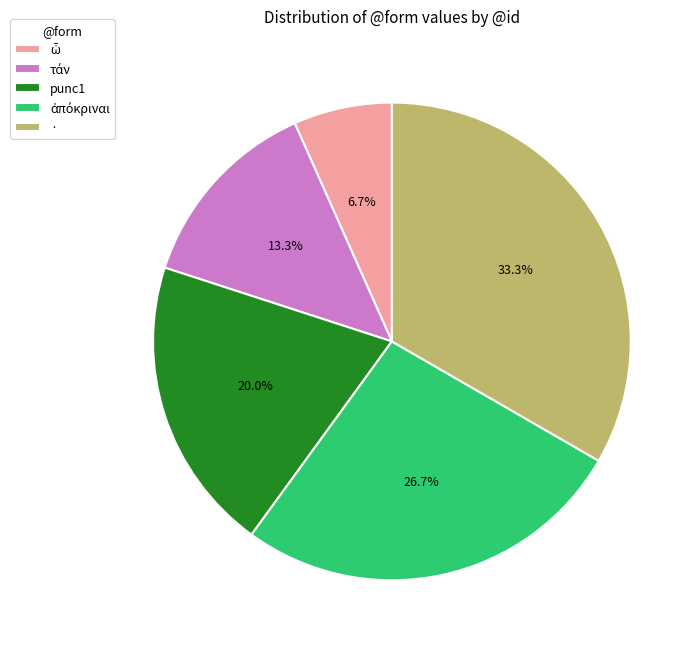

Do · and punc1 together represent more than half of the pie?

Yes